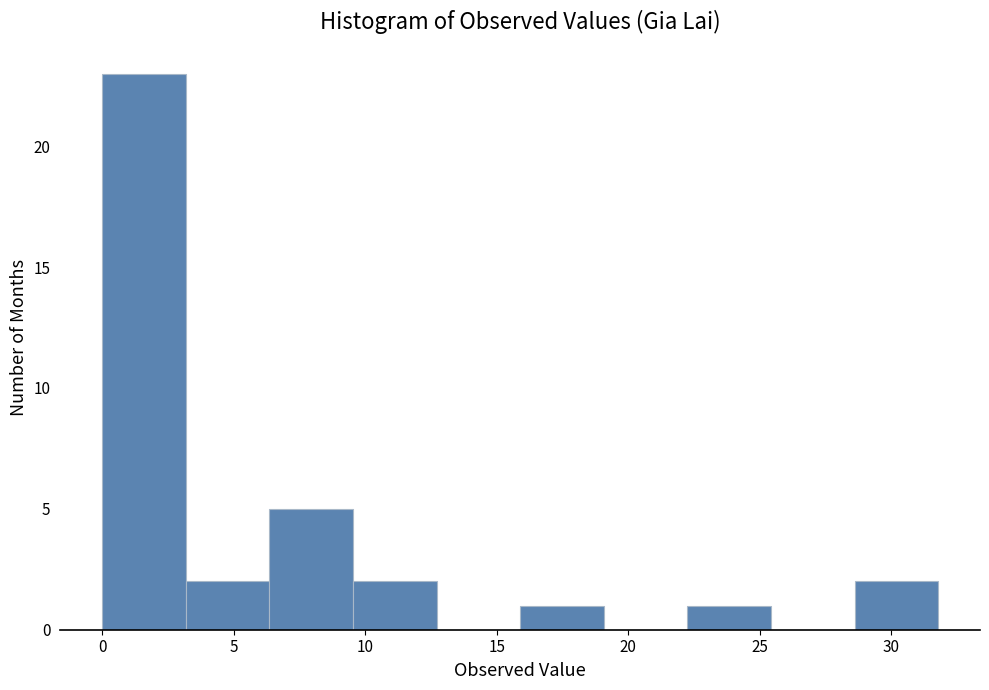

Which range on the x-axis has the tallest bar?

0.0 to 3.0